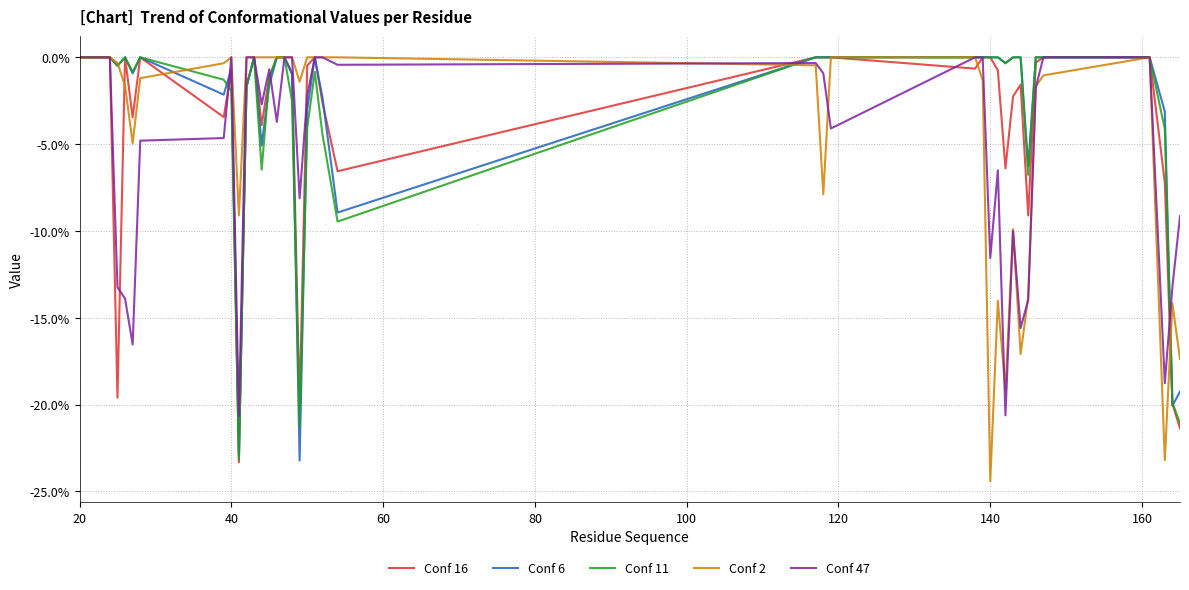

What is the sum of all Conf 6 values?

-1.2